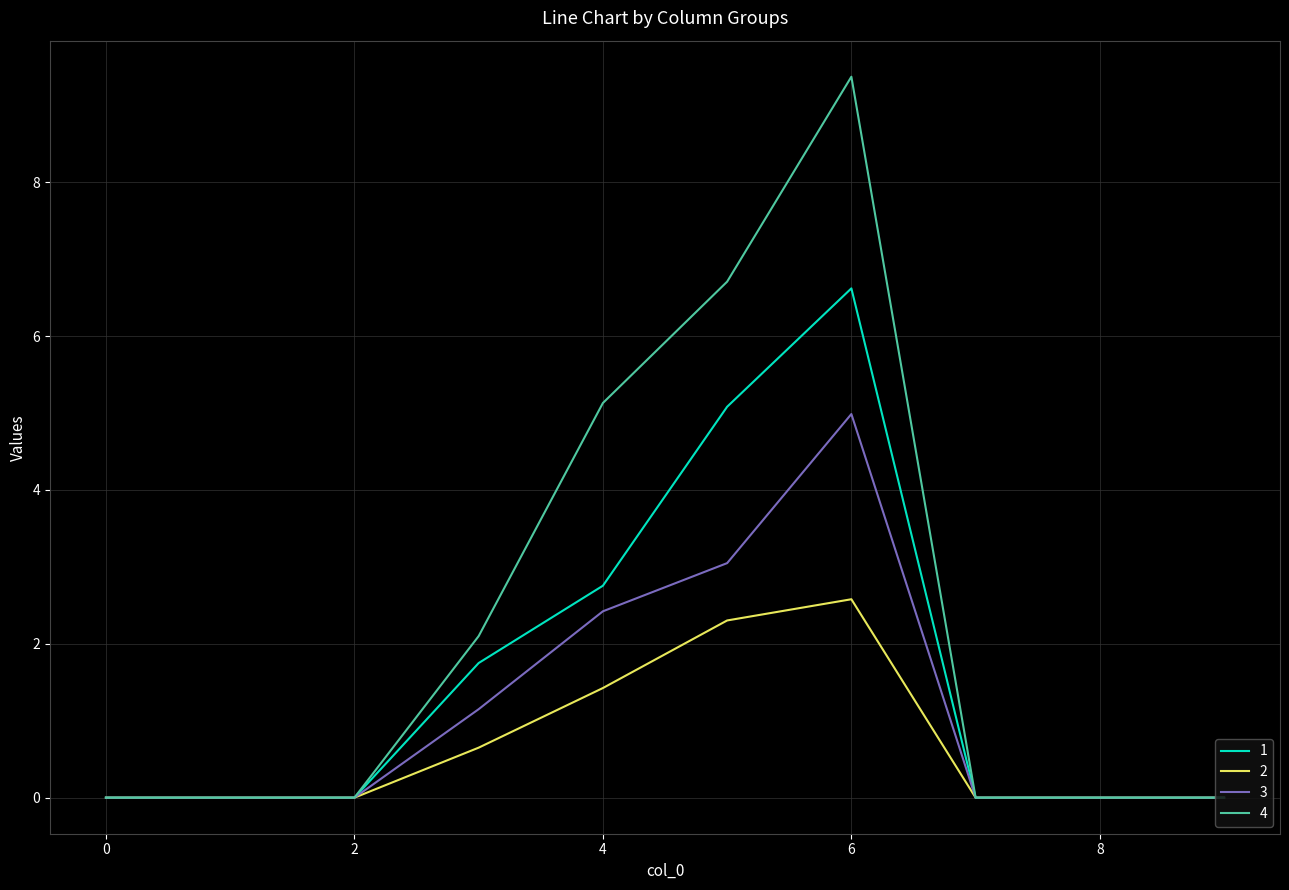

What is the maximum value shown in the chart?

9.4